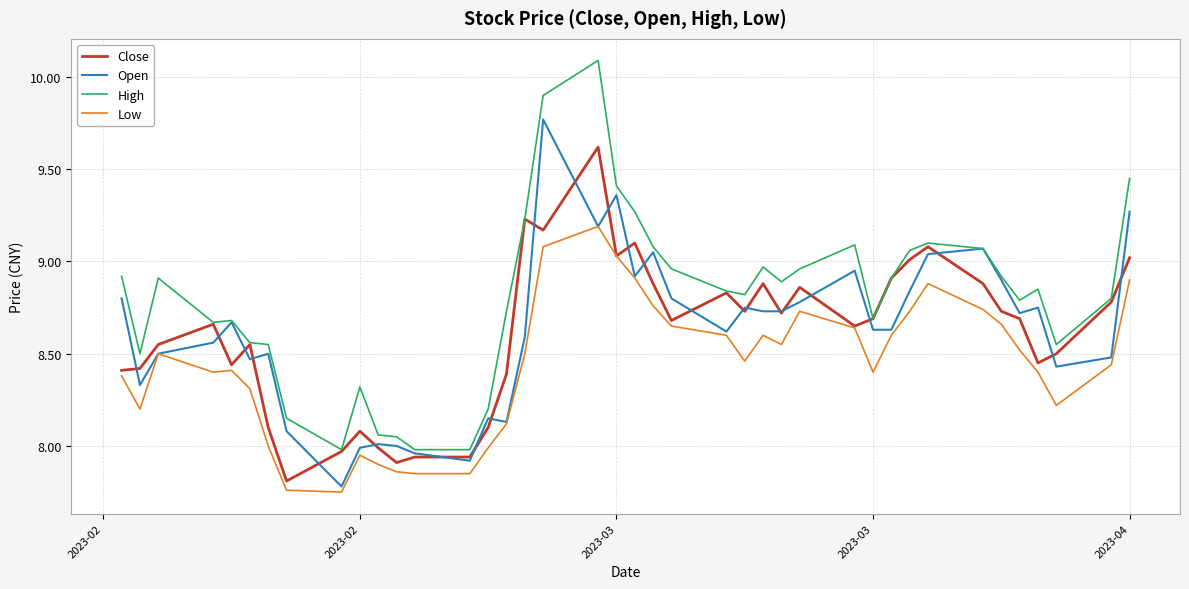

True or false: Low and High intersect in this chart.

False